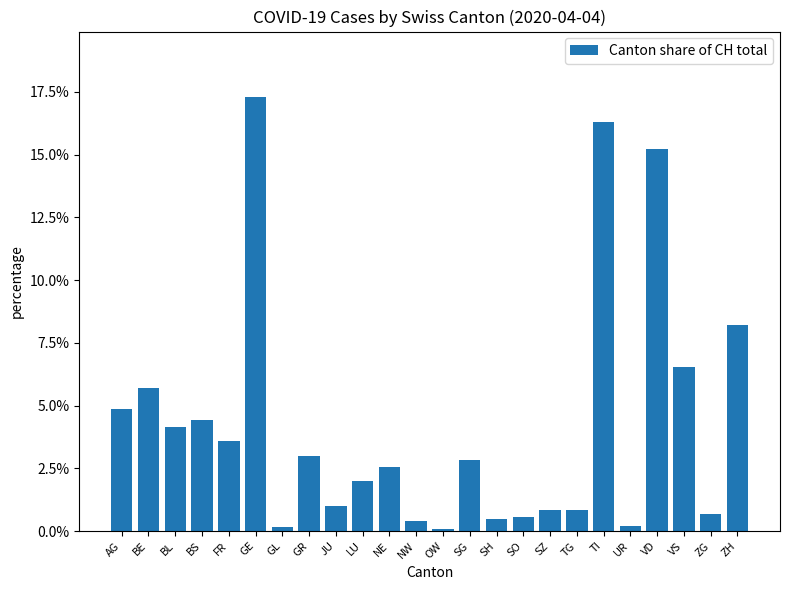

Does the chart contain any negative values?

No